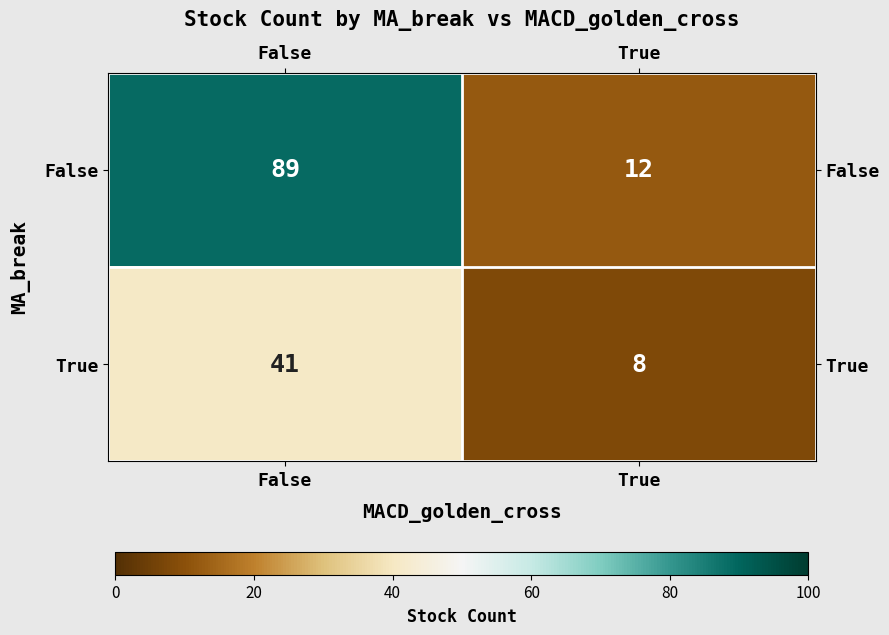

What is the greatest value displayed?

89